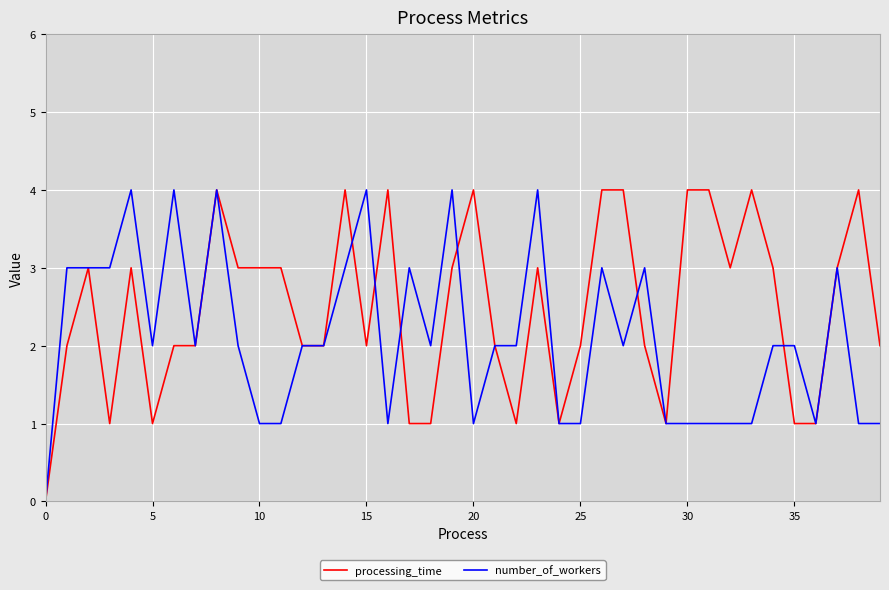

List the series in order of their overall mean, lowest first.

number_of_workers, processing_time